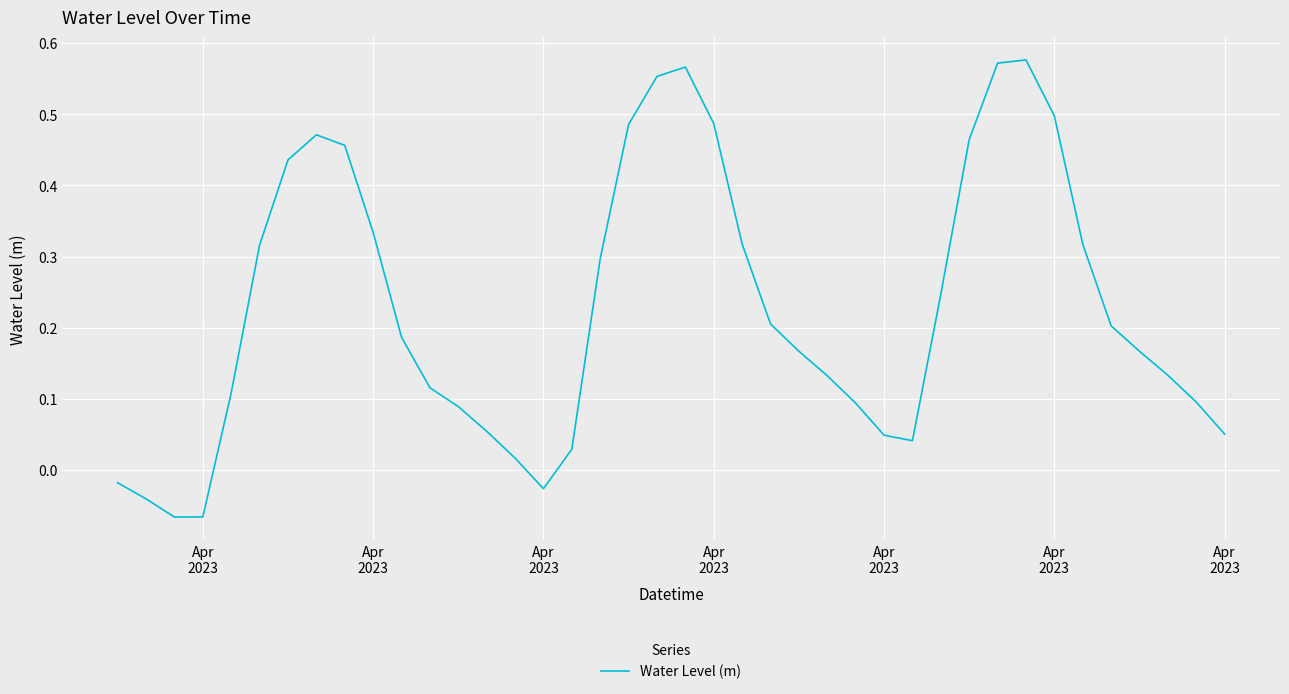

How many lines are shown in the chart?

1